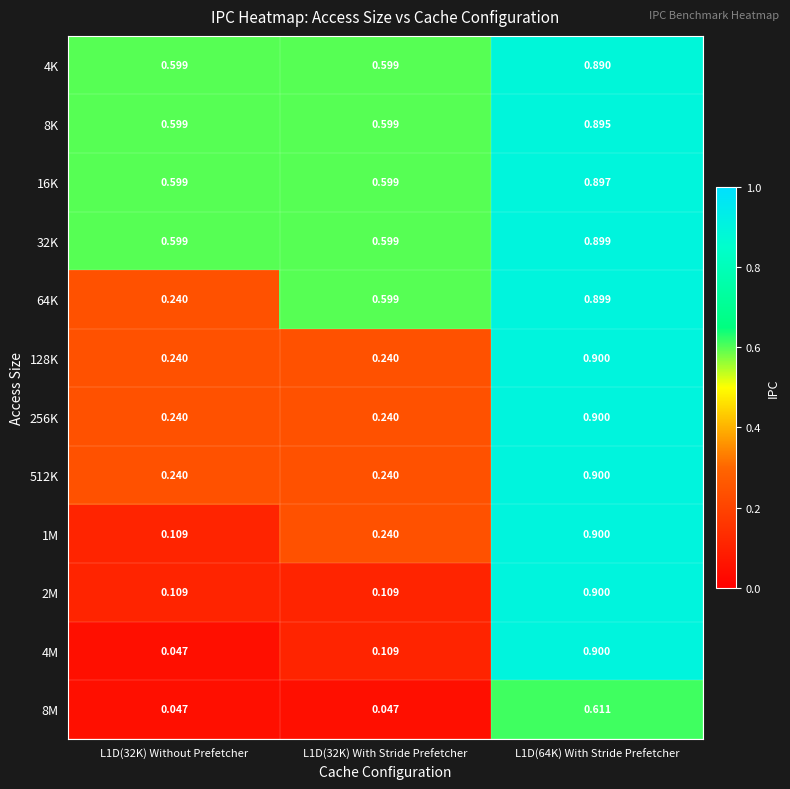

Is the value of 4K at L1D(64K) With Stride Prefetcher greater than the value of 1M at L1D(32K) With Stride Prefetcher?

Yes